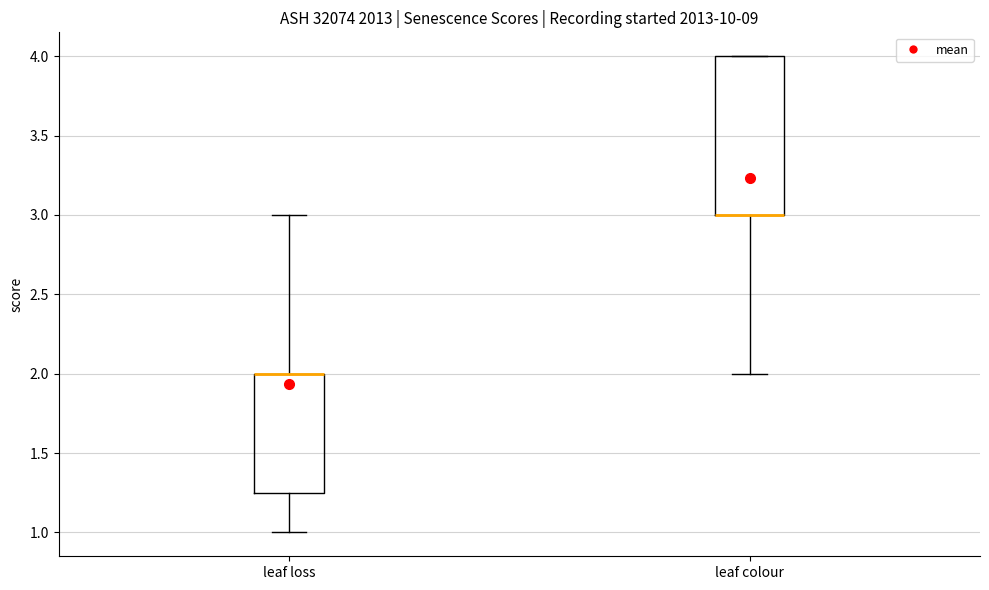

Comparing the boxes themselves (not the whiskers), which one is the tallest?

leaf colour